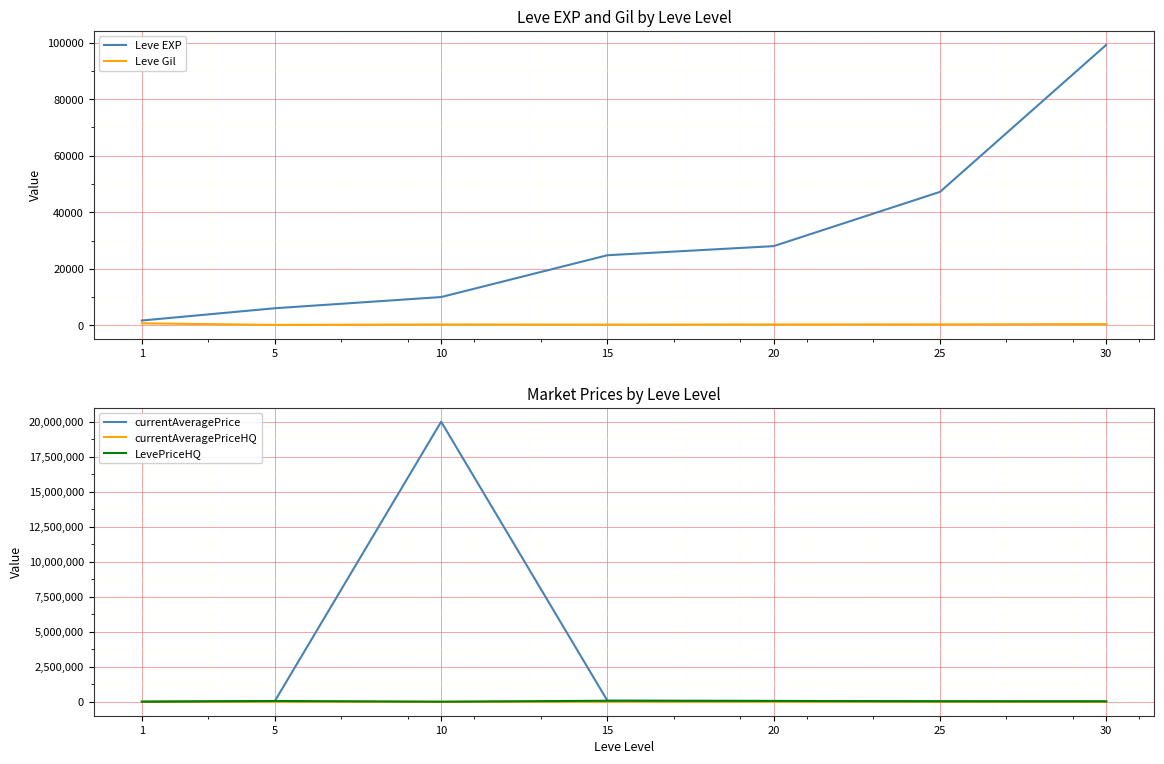

What is the value of the currentAveragePrice point at the 5th from the left?

55007